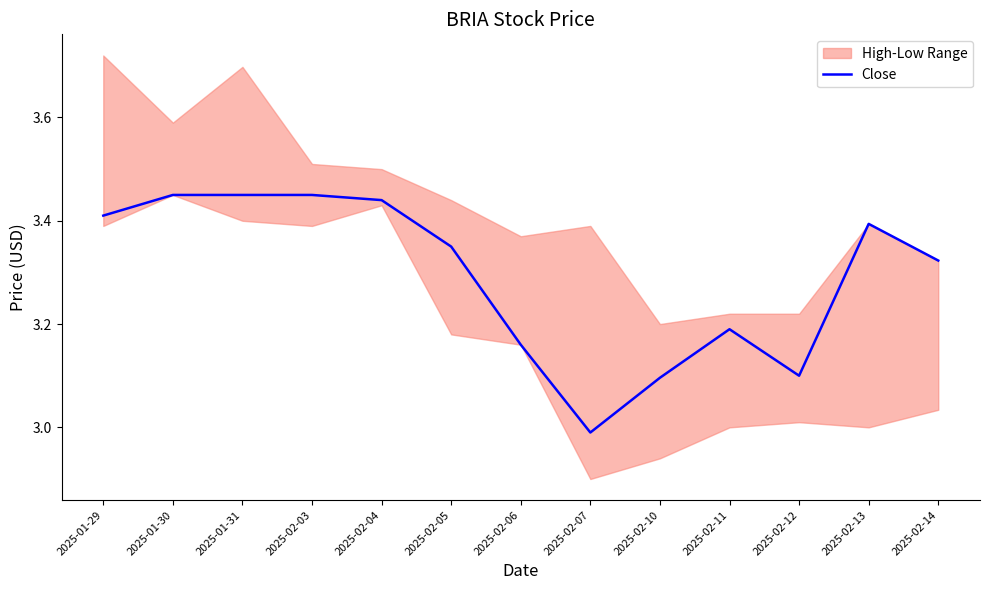

What is the value of the 6th point from the left?

3.3